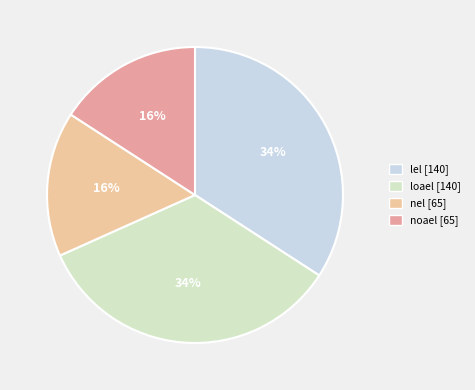

Count the number of slices in the pie.

4